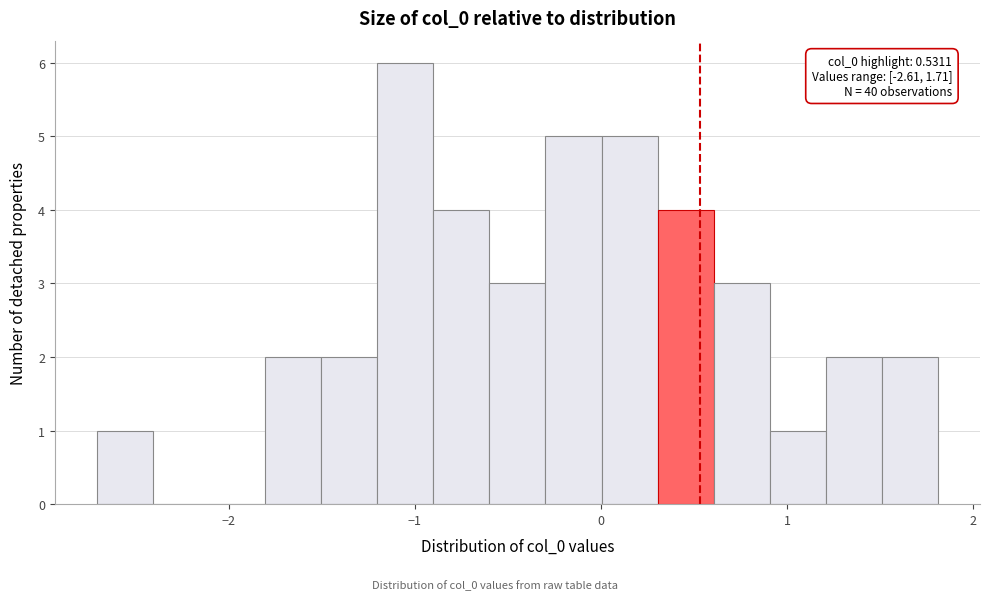

Read against the x-axis, roughly where is the centre of the tallest bar?

-1.1